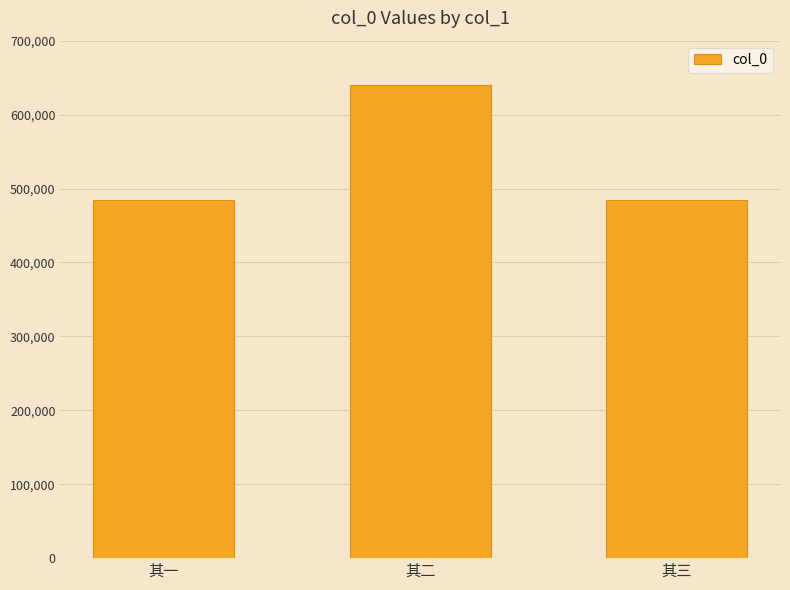

What is the ratio of the value at 其三 to the value at 其一?

1.0